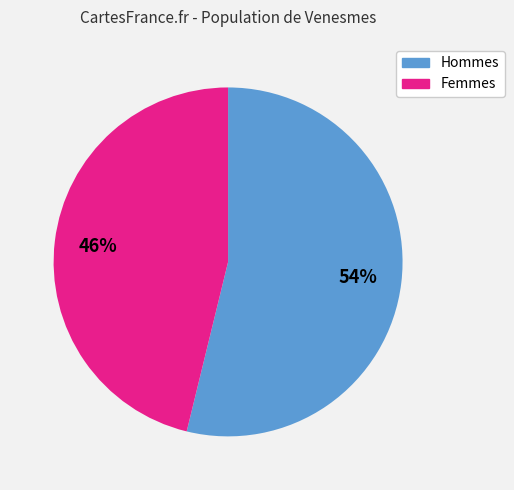

To the nearest percent, what is the difference between the largest and smallest slice percentages?

8%